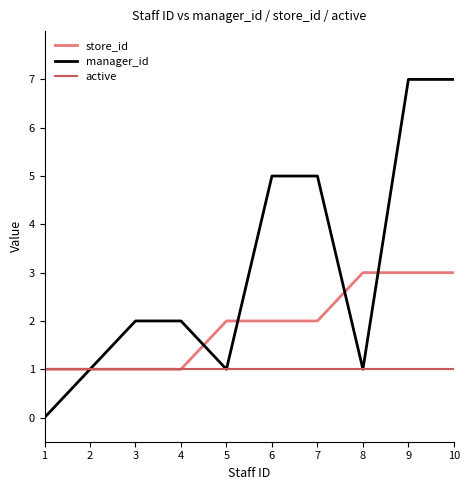

True or false: manager_id has a value of 1 at 5.

True